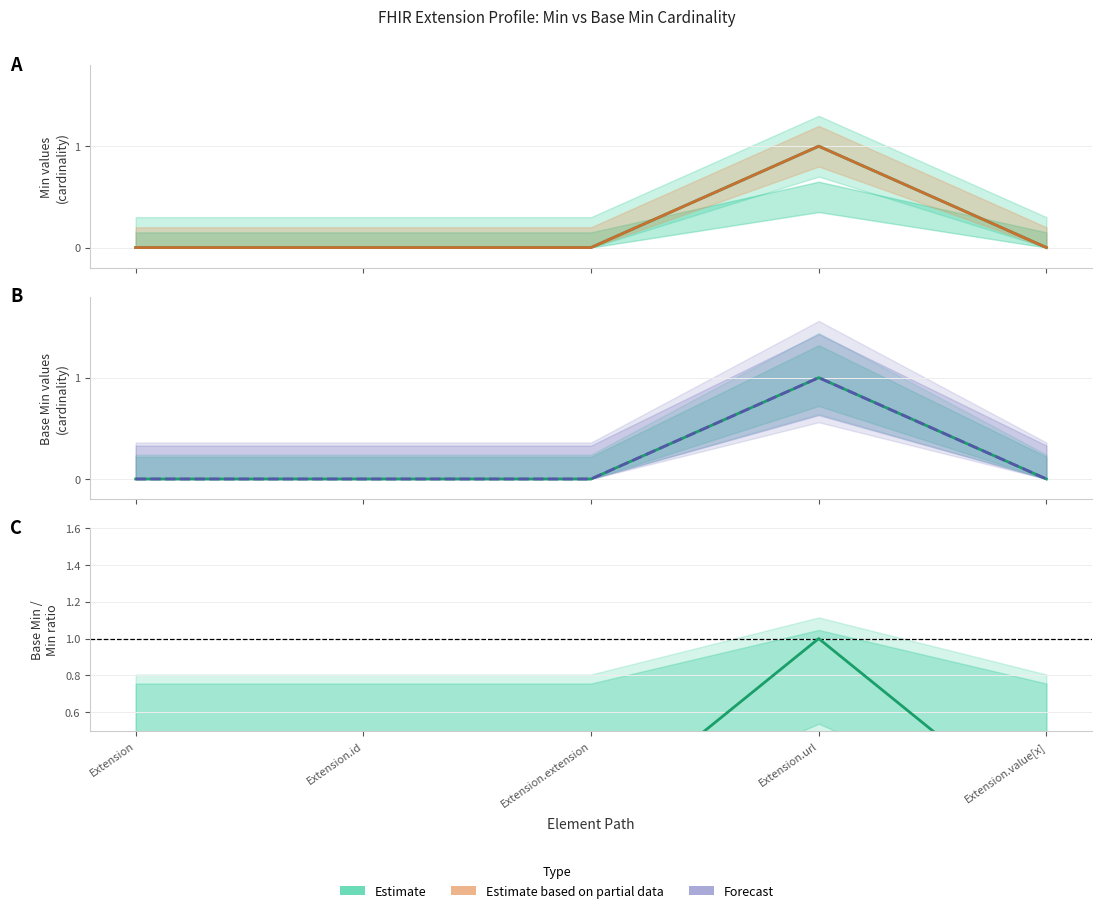

True or false: Estimate based on partial data and Estimate intersect in this chart.

False